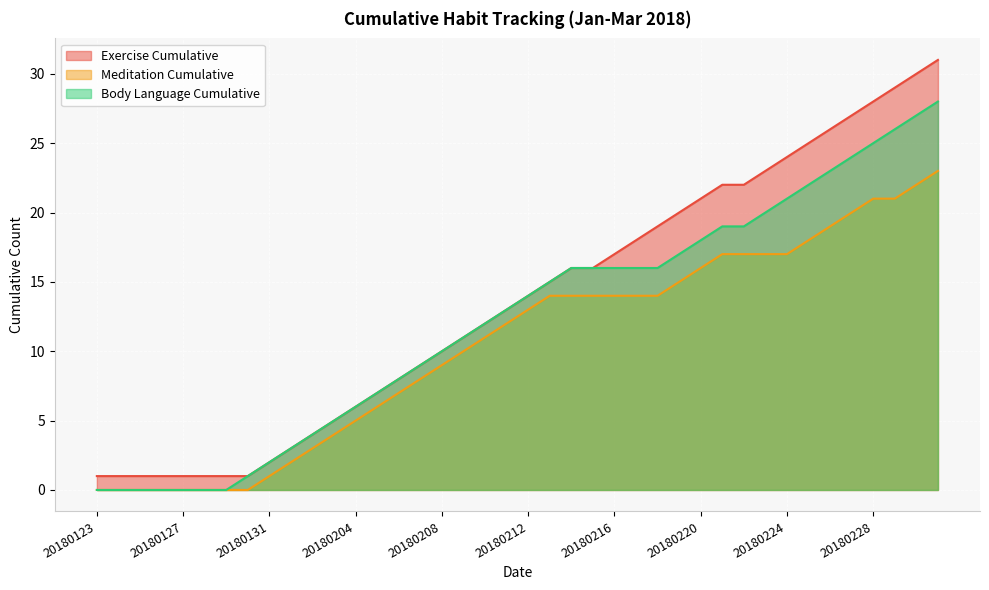

At which label is Meditation Cumulative closest to 11?

20180210